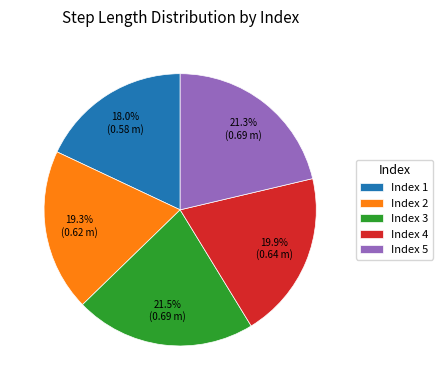

Which has a higher value, Index 2 or Index 4?

Index 4